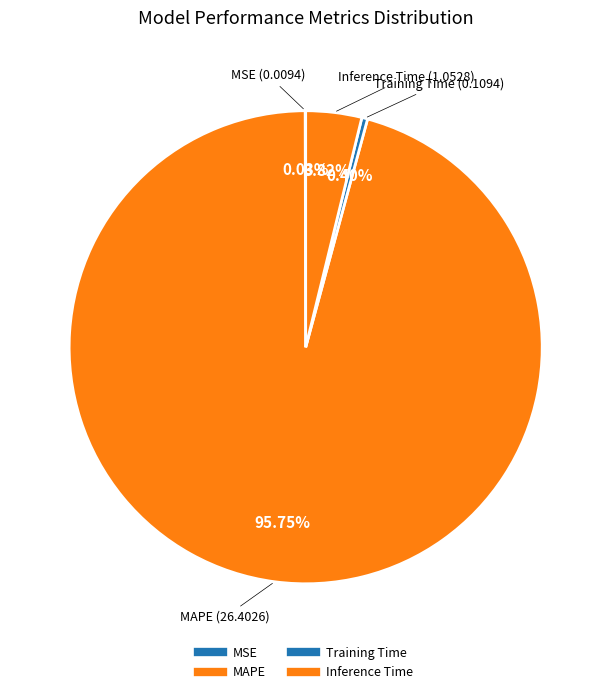

To the nearest percent, what percentage of the pie is MAPE?

96%